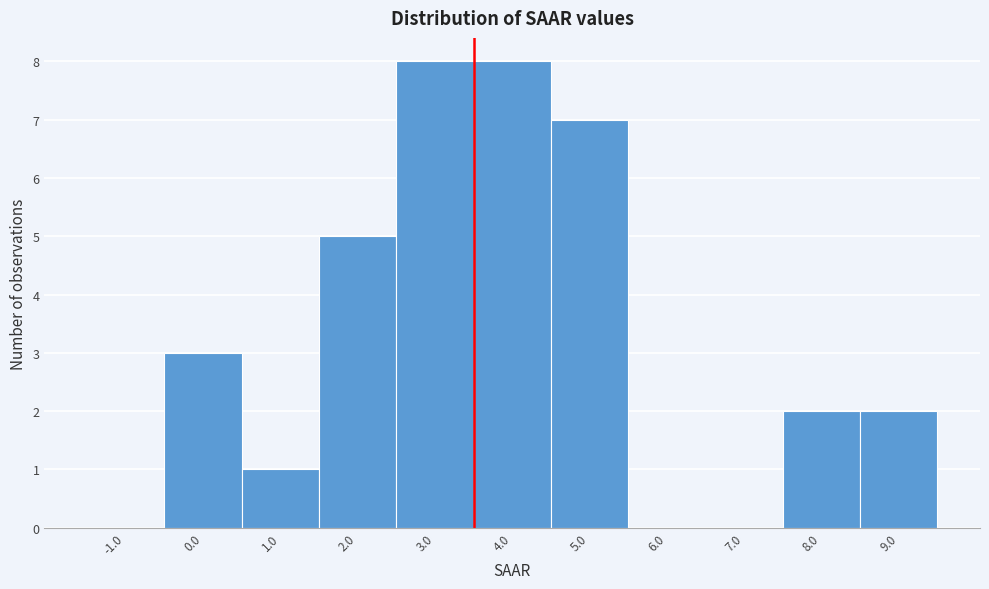

How tall is the bar that spans 2.5 to 3.5 on the x-axis? The values are not printed on the chart, so give them approximately, as read against the axis.

8